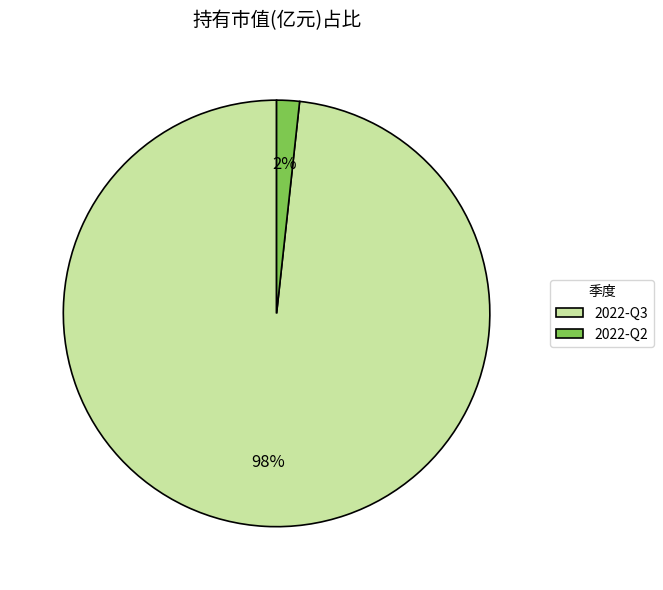

Between 2022-Q3 and 2022-Q2, which is larger?

2022-Q3